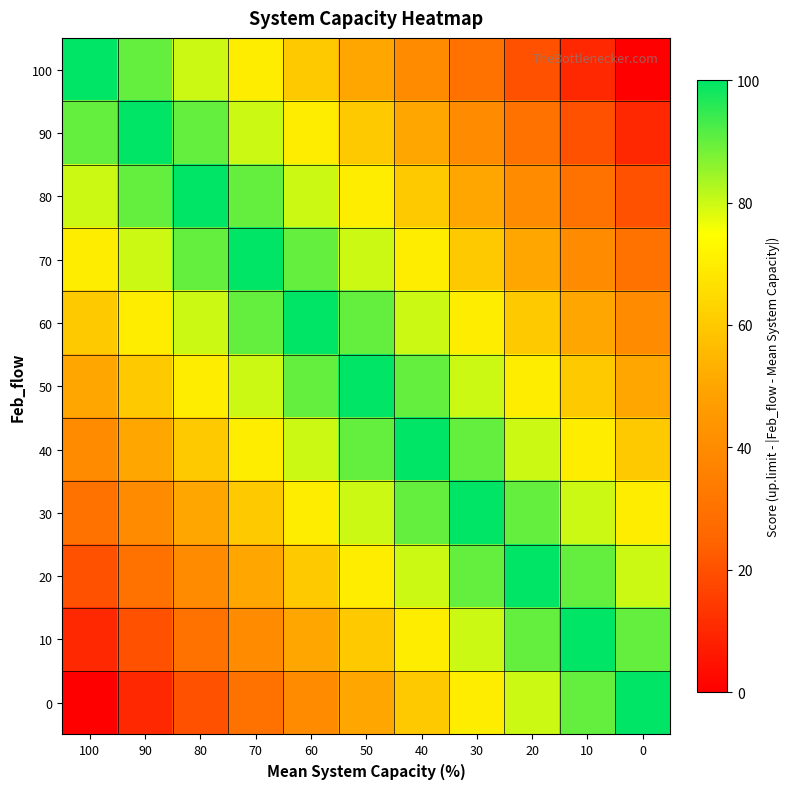

Which category has the highest value across all series?

100